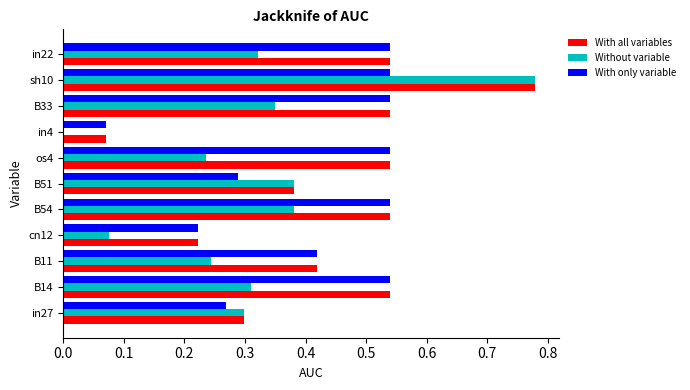

What are all the series names shown in the legend?

With all variables, Without variable, With only variable